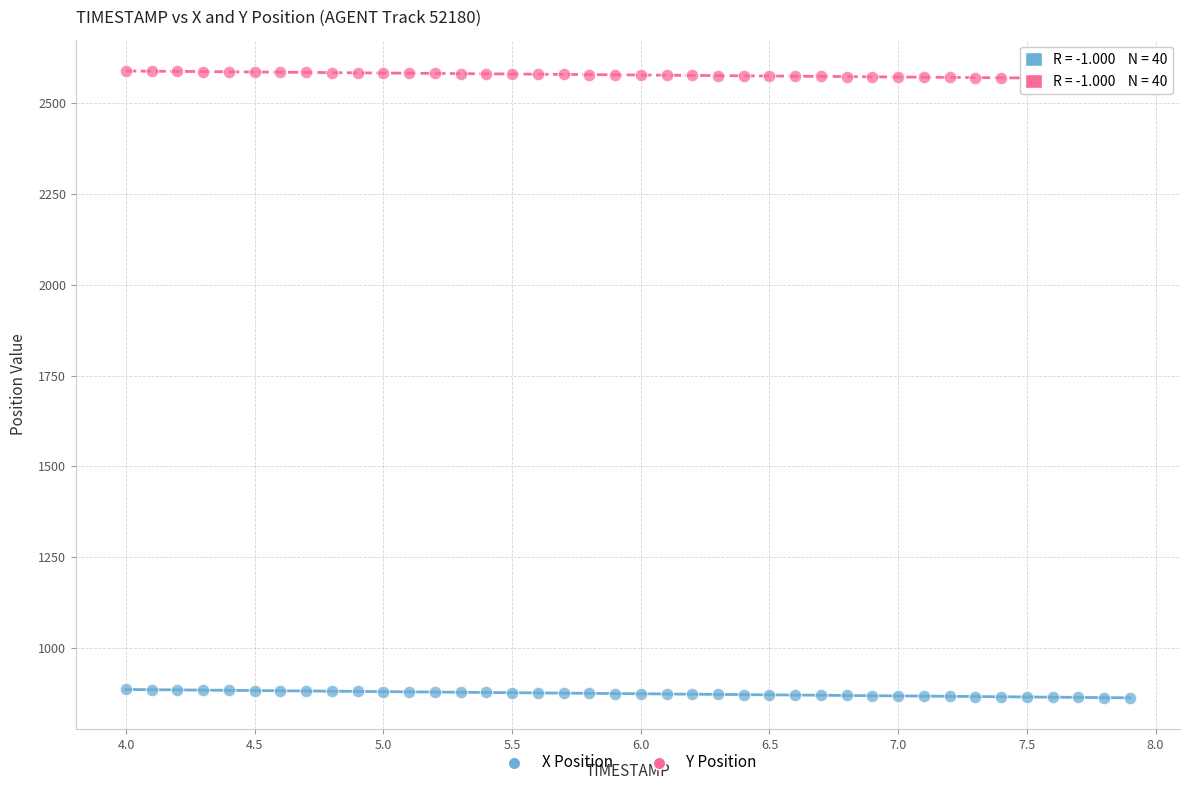

Across all data points, what is the range of Y values (max minus min)?

1727.3